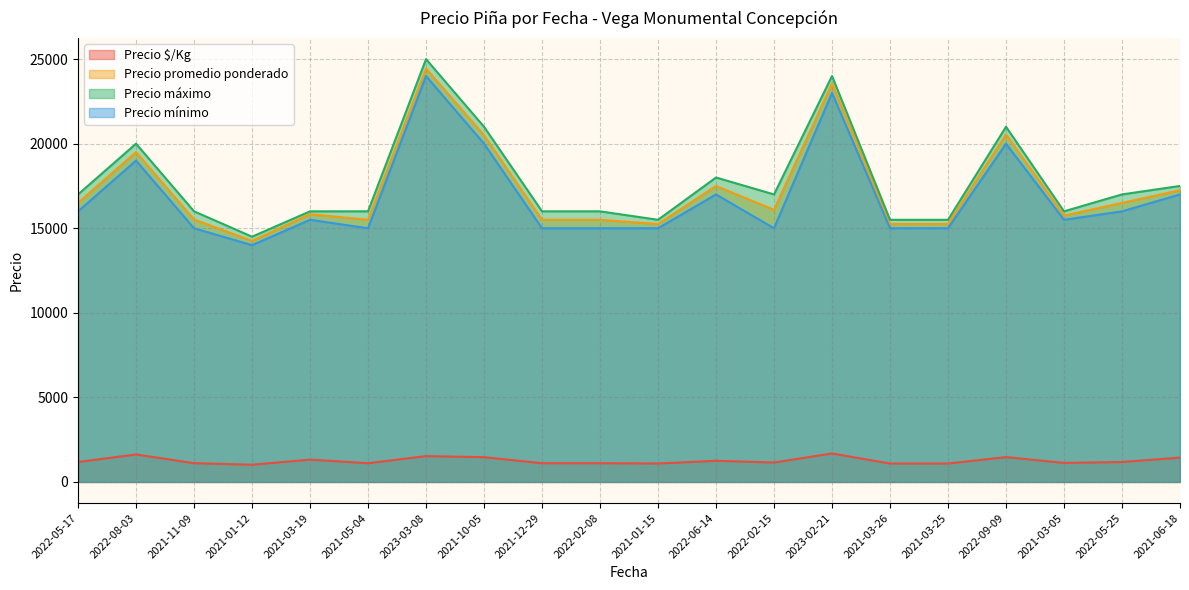

The value of Precio máximo at 2021-10-05 is 5279. True or false?

False